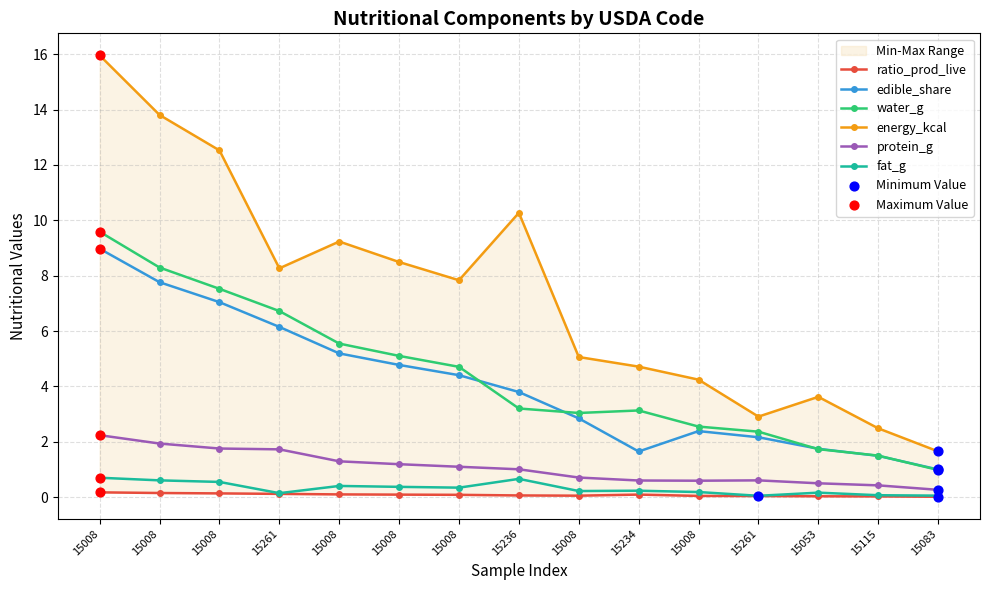

Is the value of protein_g at 15053 greater than the value of ratio_prod_live at 15008?

Yes